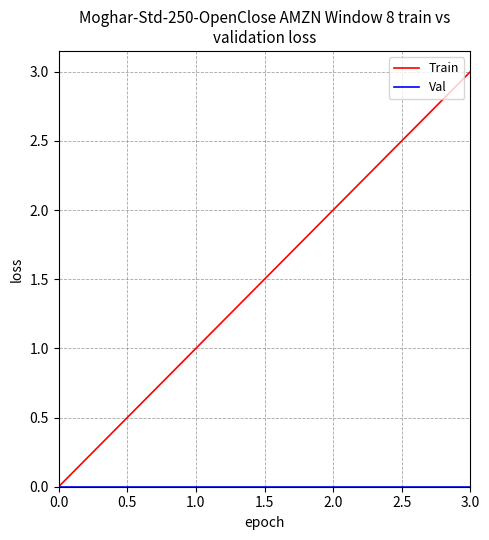

True or false: Train has more than 1 interior local peaks.

False